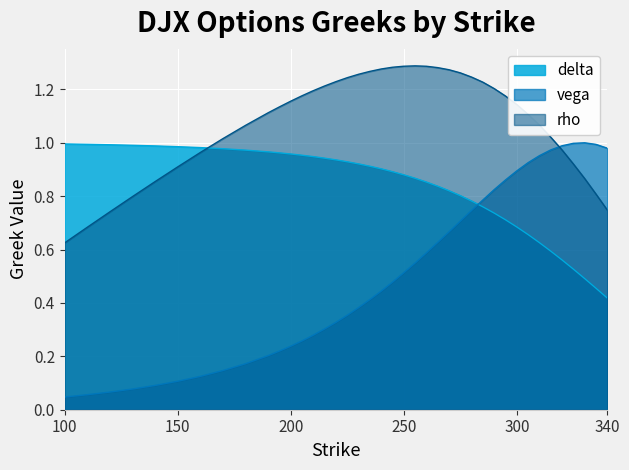

Is it true that rho equals 1.1 at 195?

True